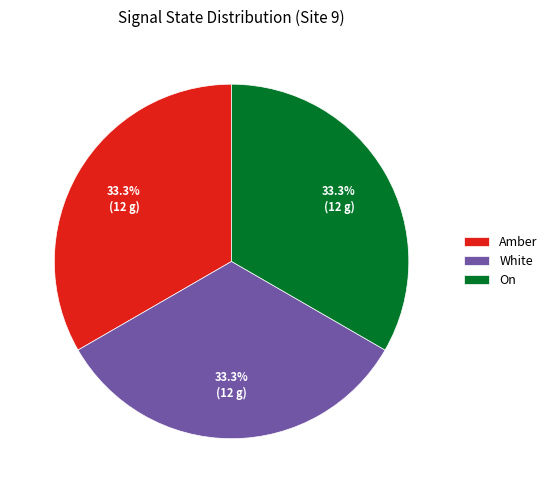

Does any single category account for the majority?

No